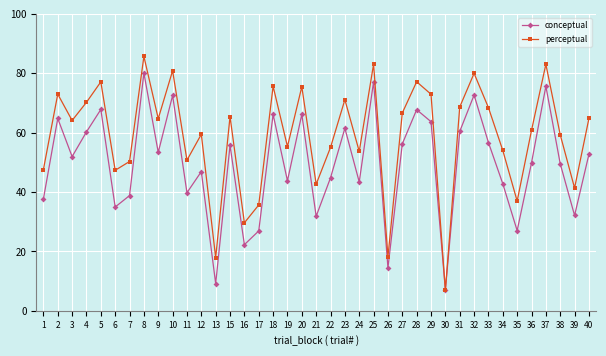

What is the highest value of the conceptual series?

80.1